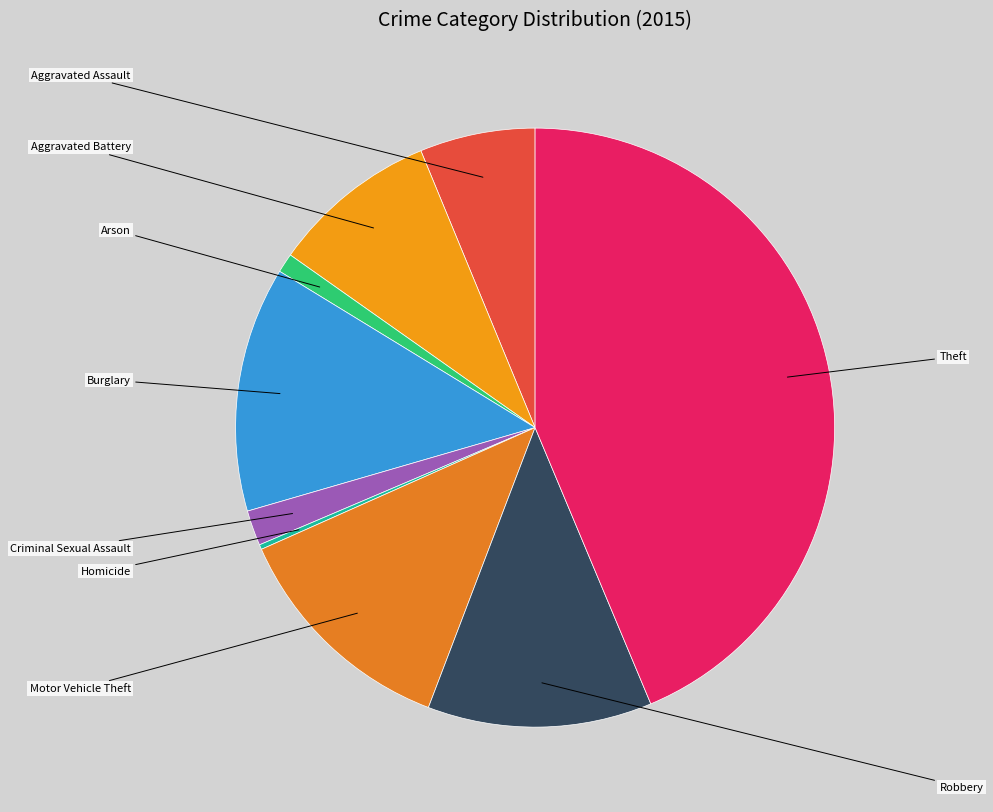

Is it true that Theft is 55% of the pie?

False